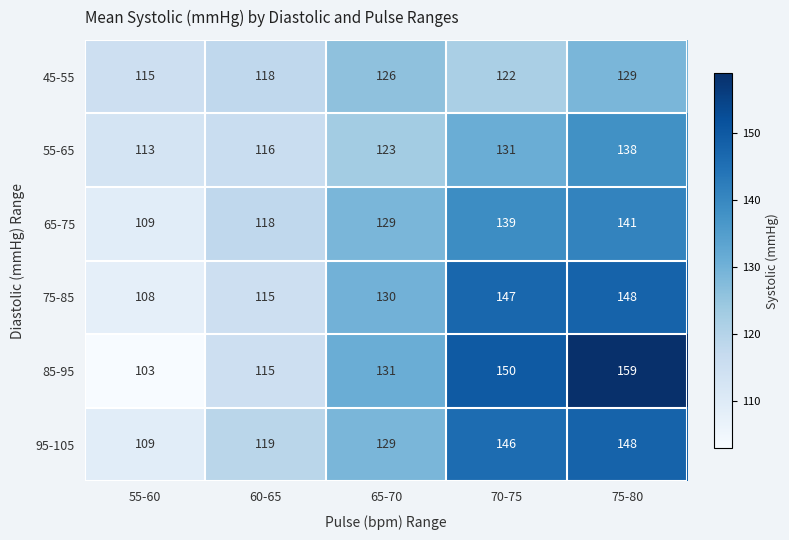

At which category does the chart reach its minimum across all series?

55-60